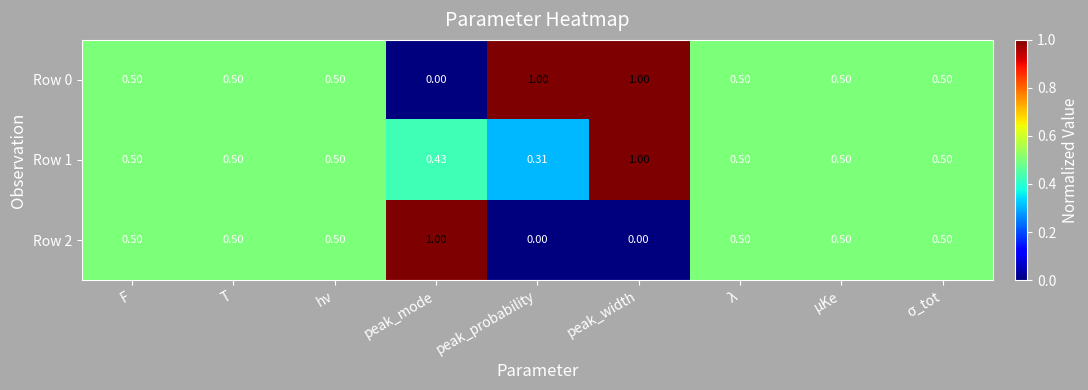

Where is Row 1 nearest to the value 0?

peak_probability